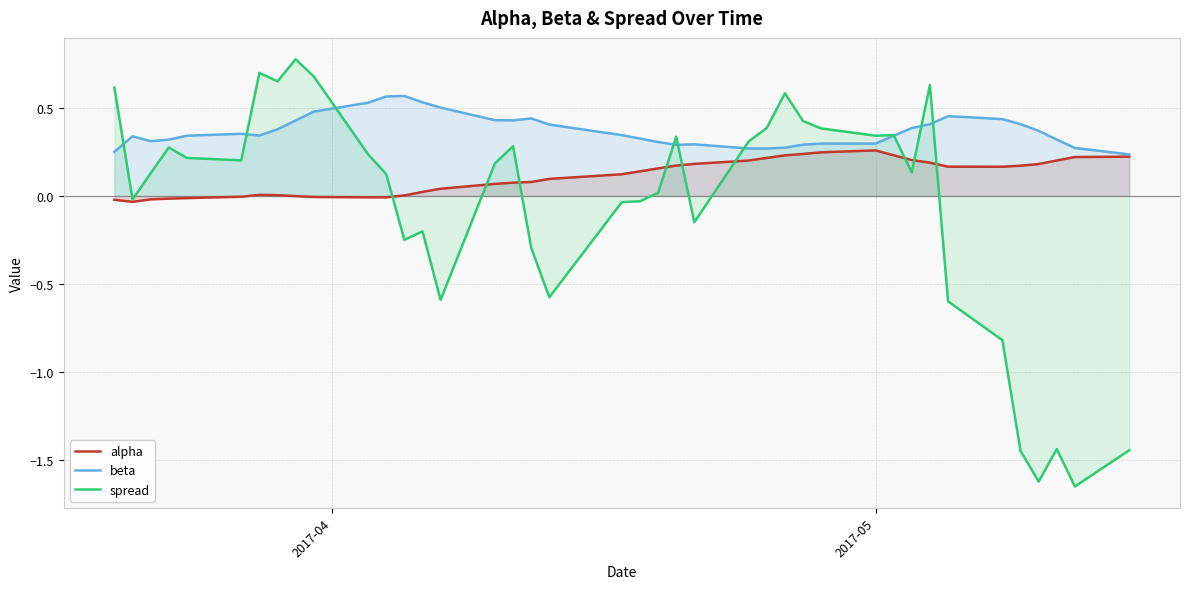

How many interior local peaks does the beta series have?

6